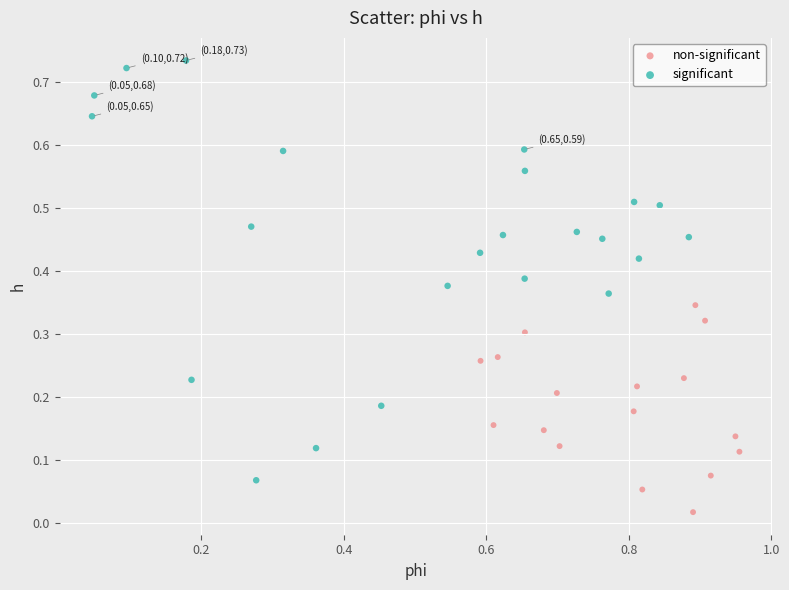

Which series has the widest spread of Y values?

significant